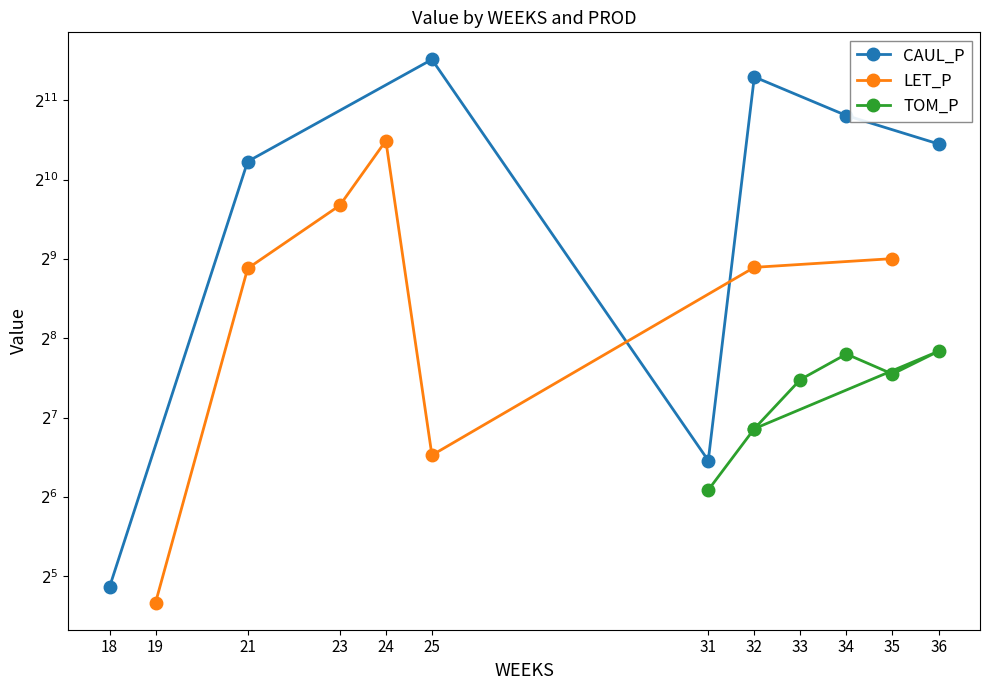

What is the value of the LET_P point at the 4th from the left?

1436.4